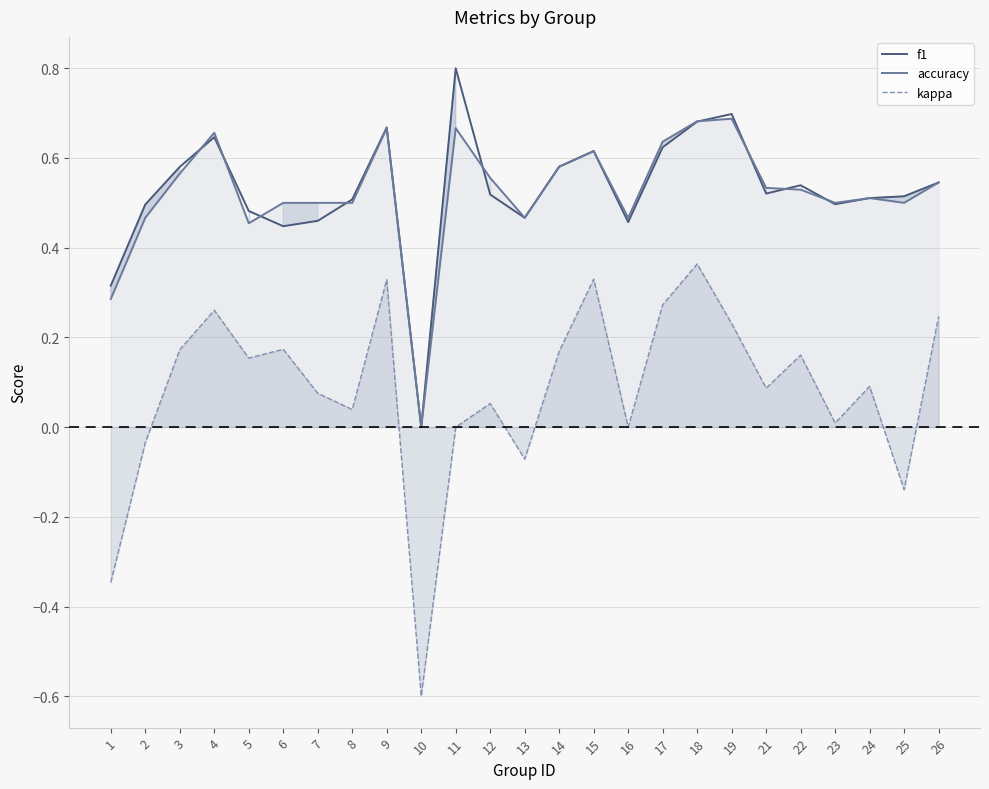

Is it true that f1 equals 1.2 at 11?

False